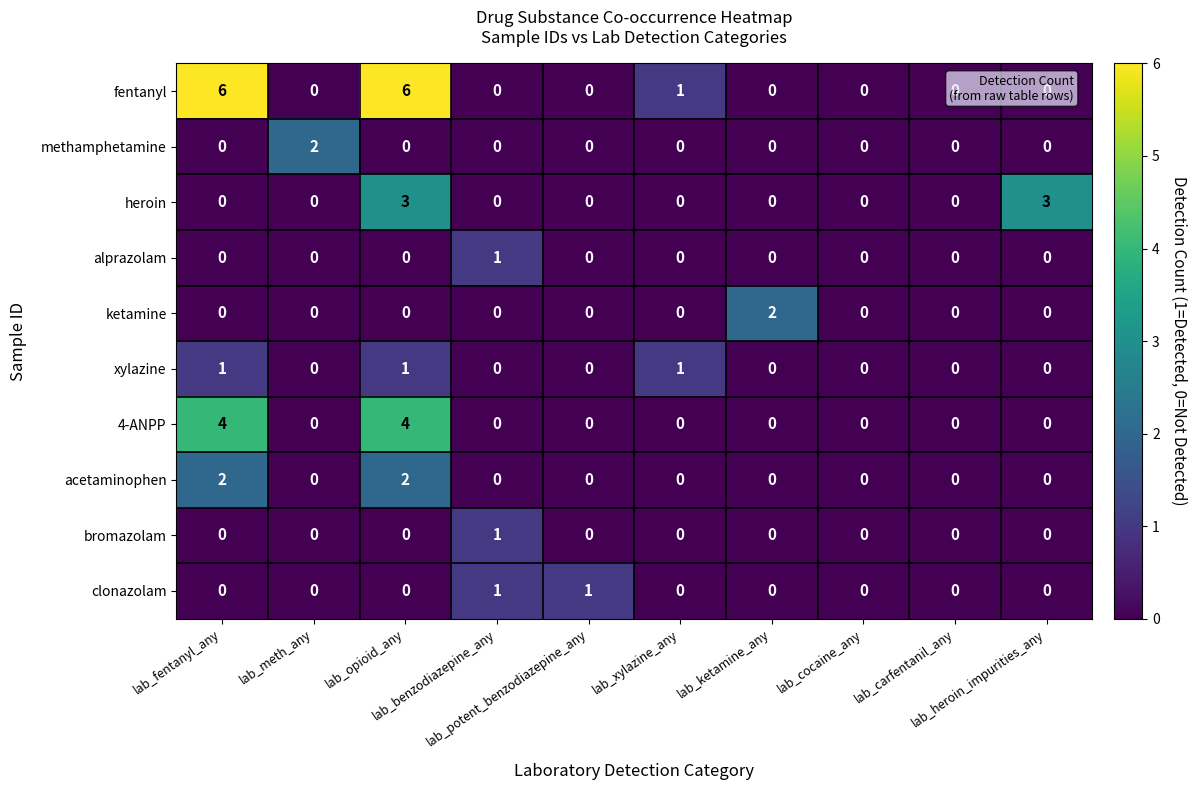

Which series has the widest spread of values?

fentanyl